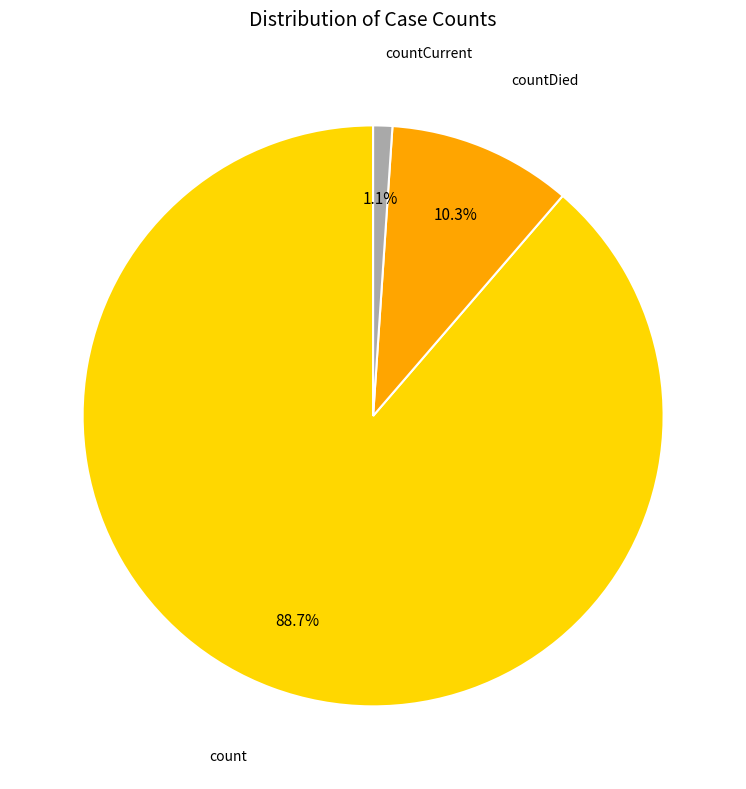

Is there any slice that represents more than half of the pie?

Yes